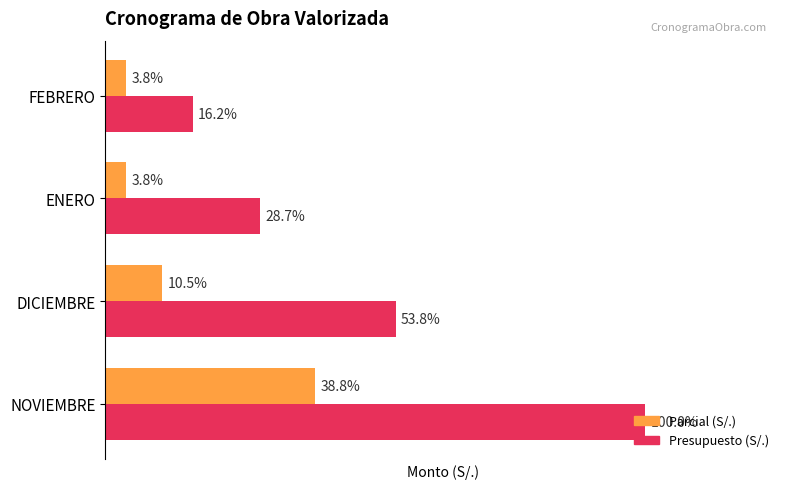

Rank the categories by Parcial (S/.) value from highest to lowest.

NOVIEMBRE, DICIEMBRE, ENERO, FEBRERO